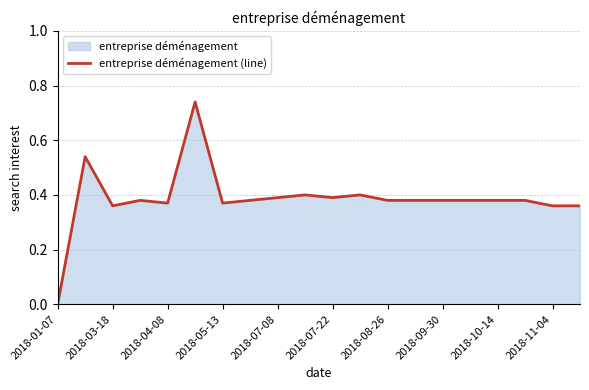

Where is the first local minimum?

2018-03-18